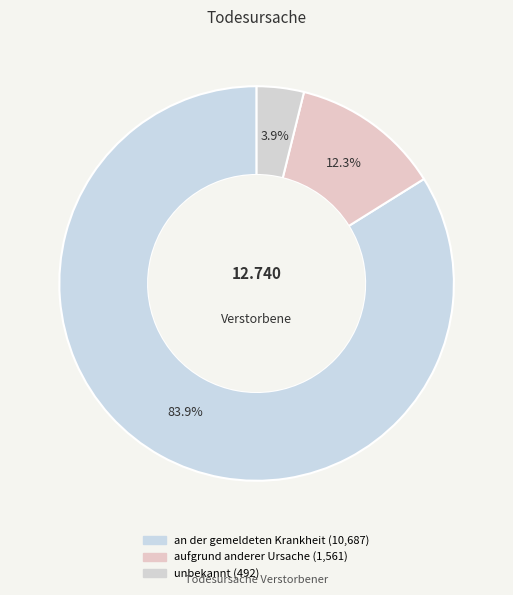

Count the number of slices in the pie.

3